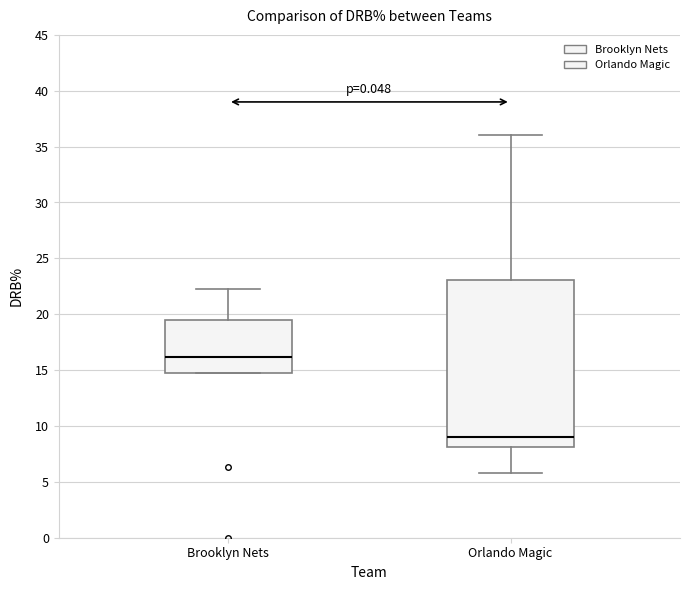

Where does the upper whisker of the box for Brooklyn Nets end on the y-axis? The values are not printed on the chart, so give them approximately, as read against the axis.

22.5